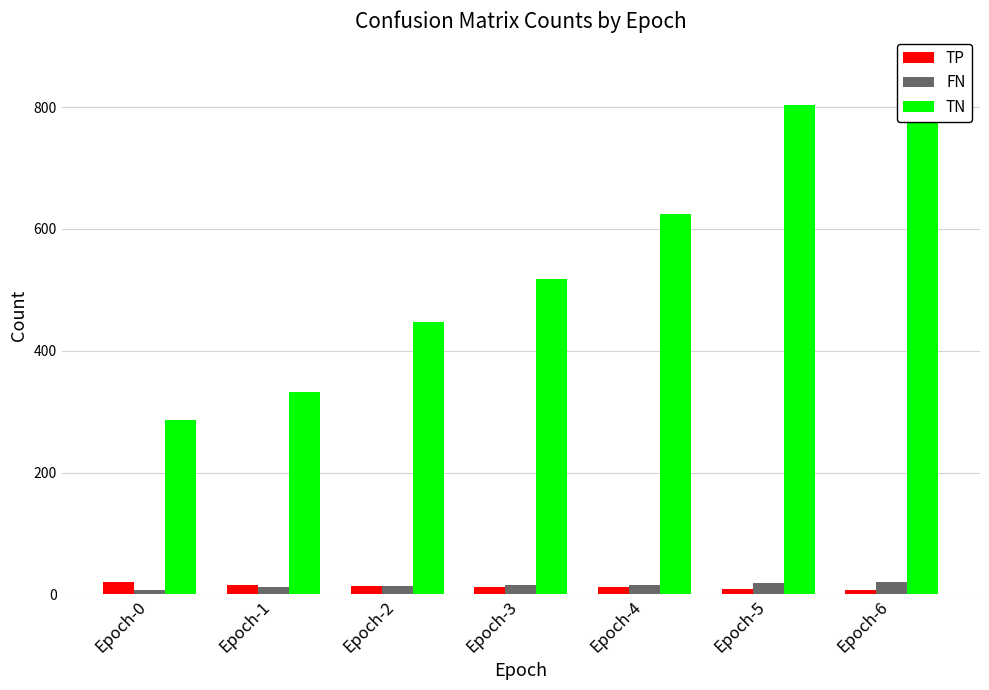

Does the chart contain any negative values?

No